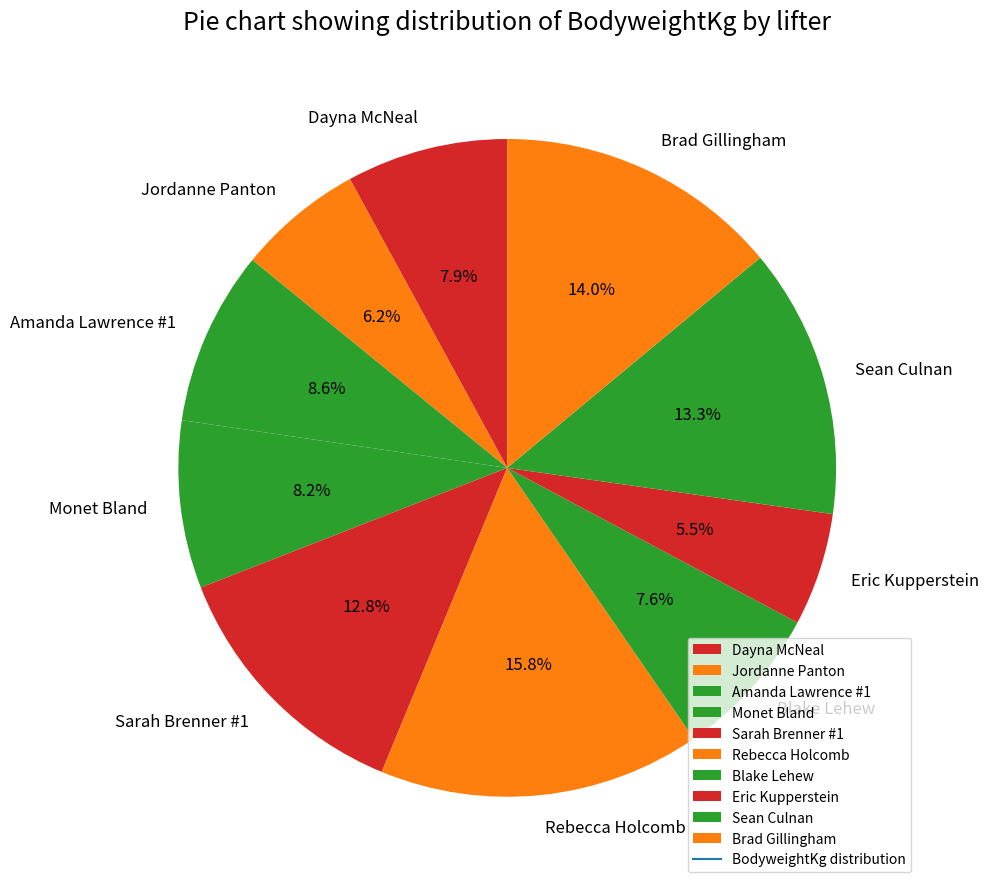

To the nearest percent, what portion does Monet Bland represent?

8%